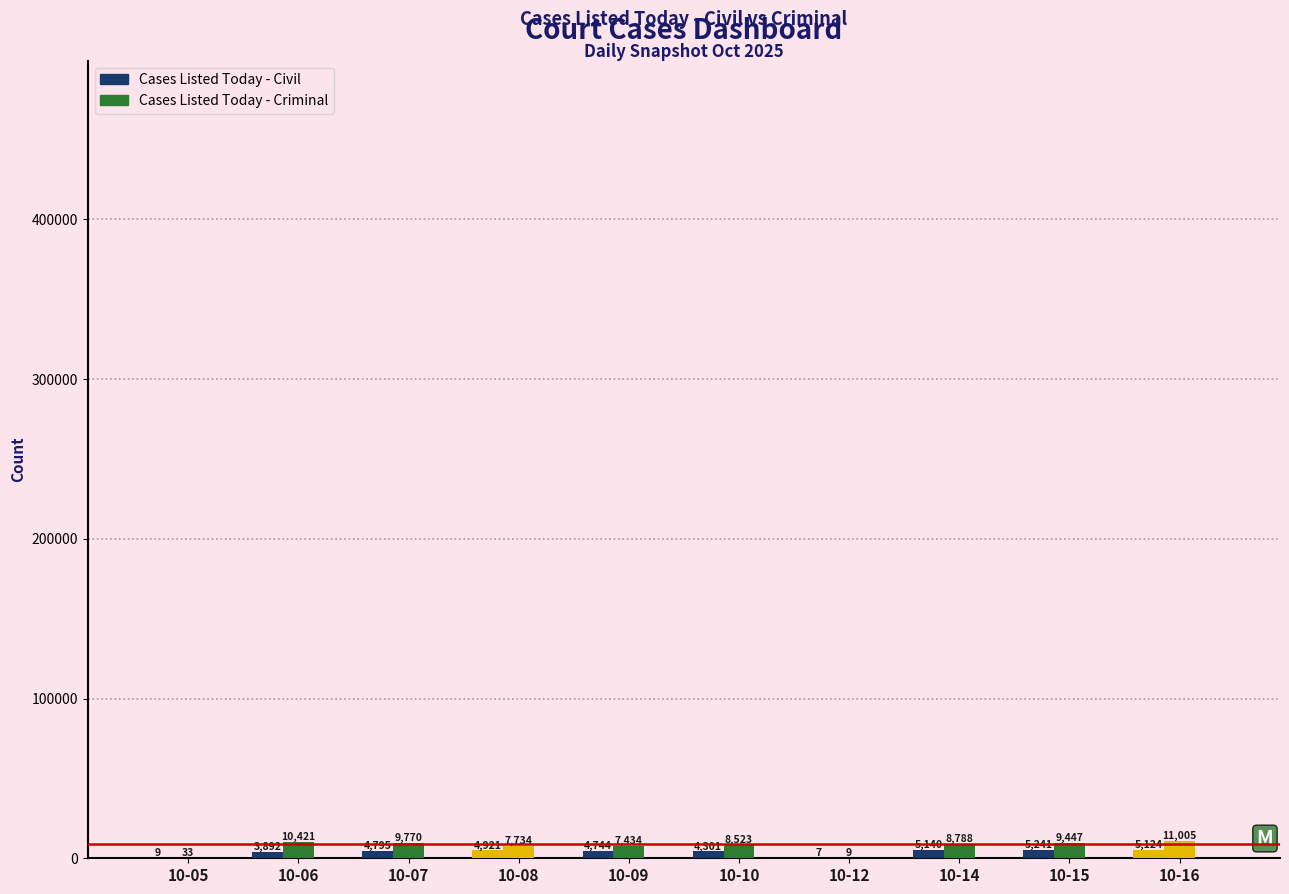

Which has a higher value, 10-07 or 10-12?

10-07